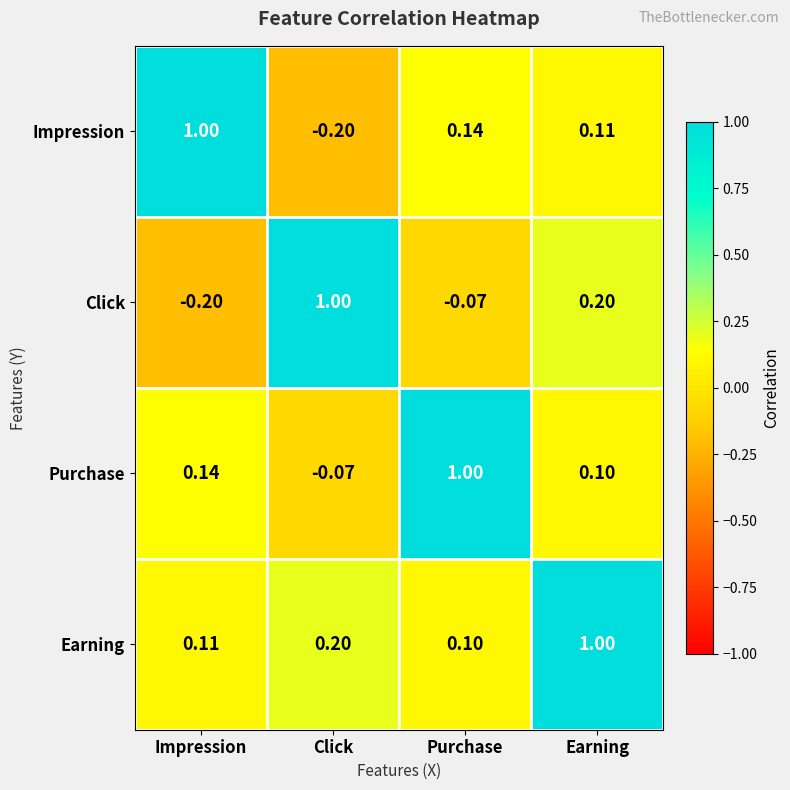

At which label does Click reach its minimum?

Impression